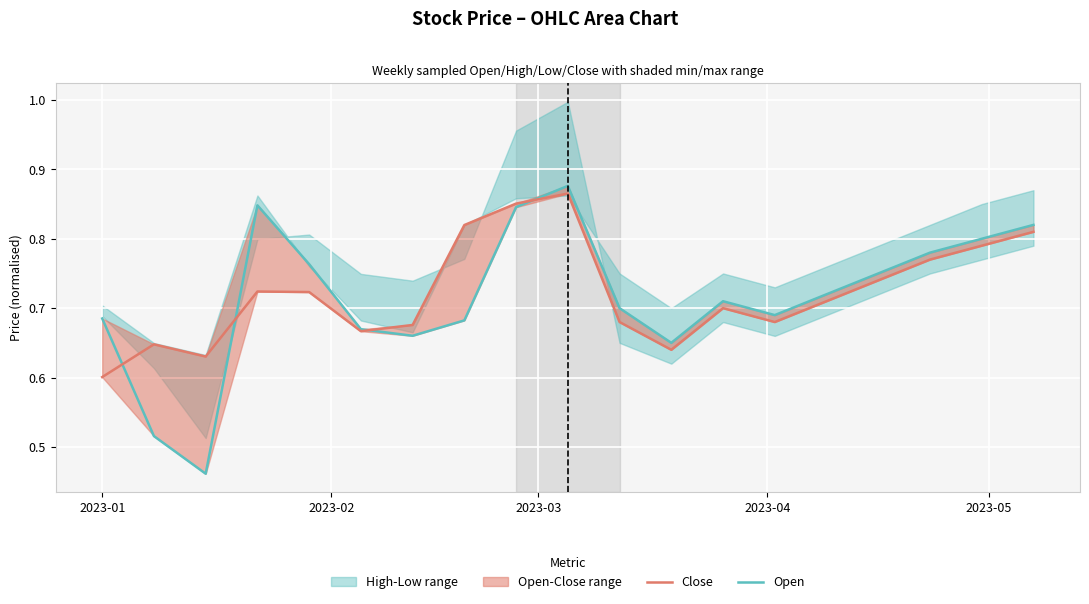

How many interior local peaks does the Open series have?

3